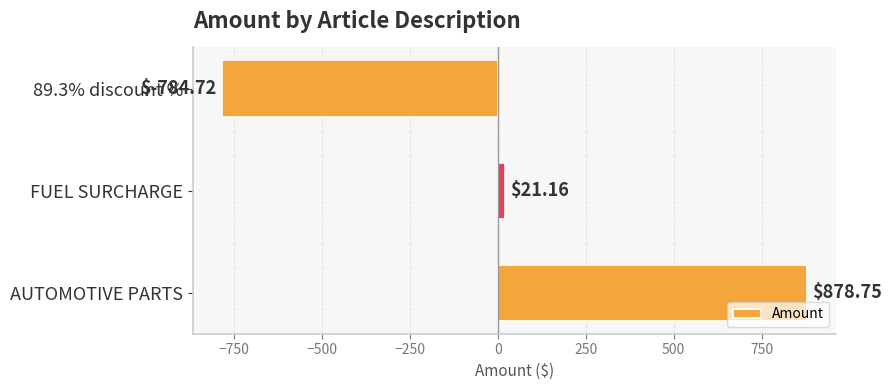

What is the change in value from AUTOMOTIVE PARTS to FUEL SURCHARGE?

-857.6